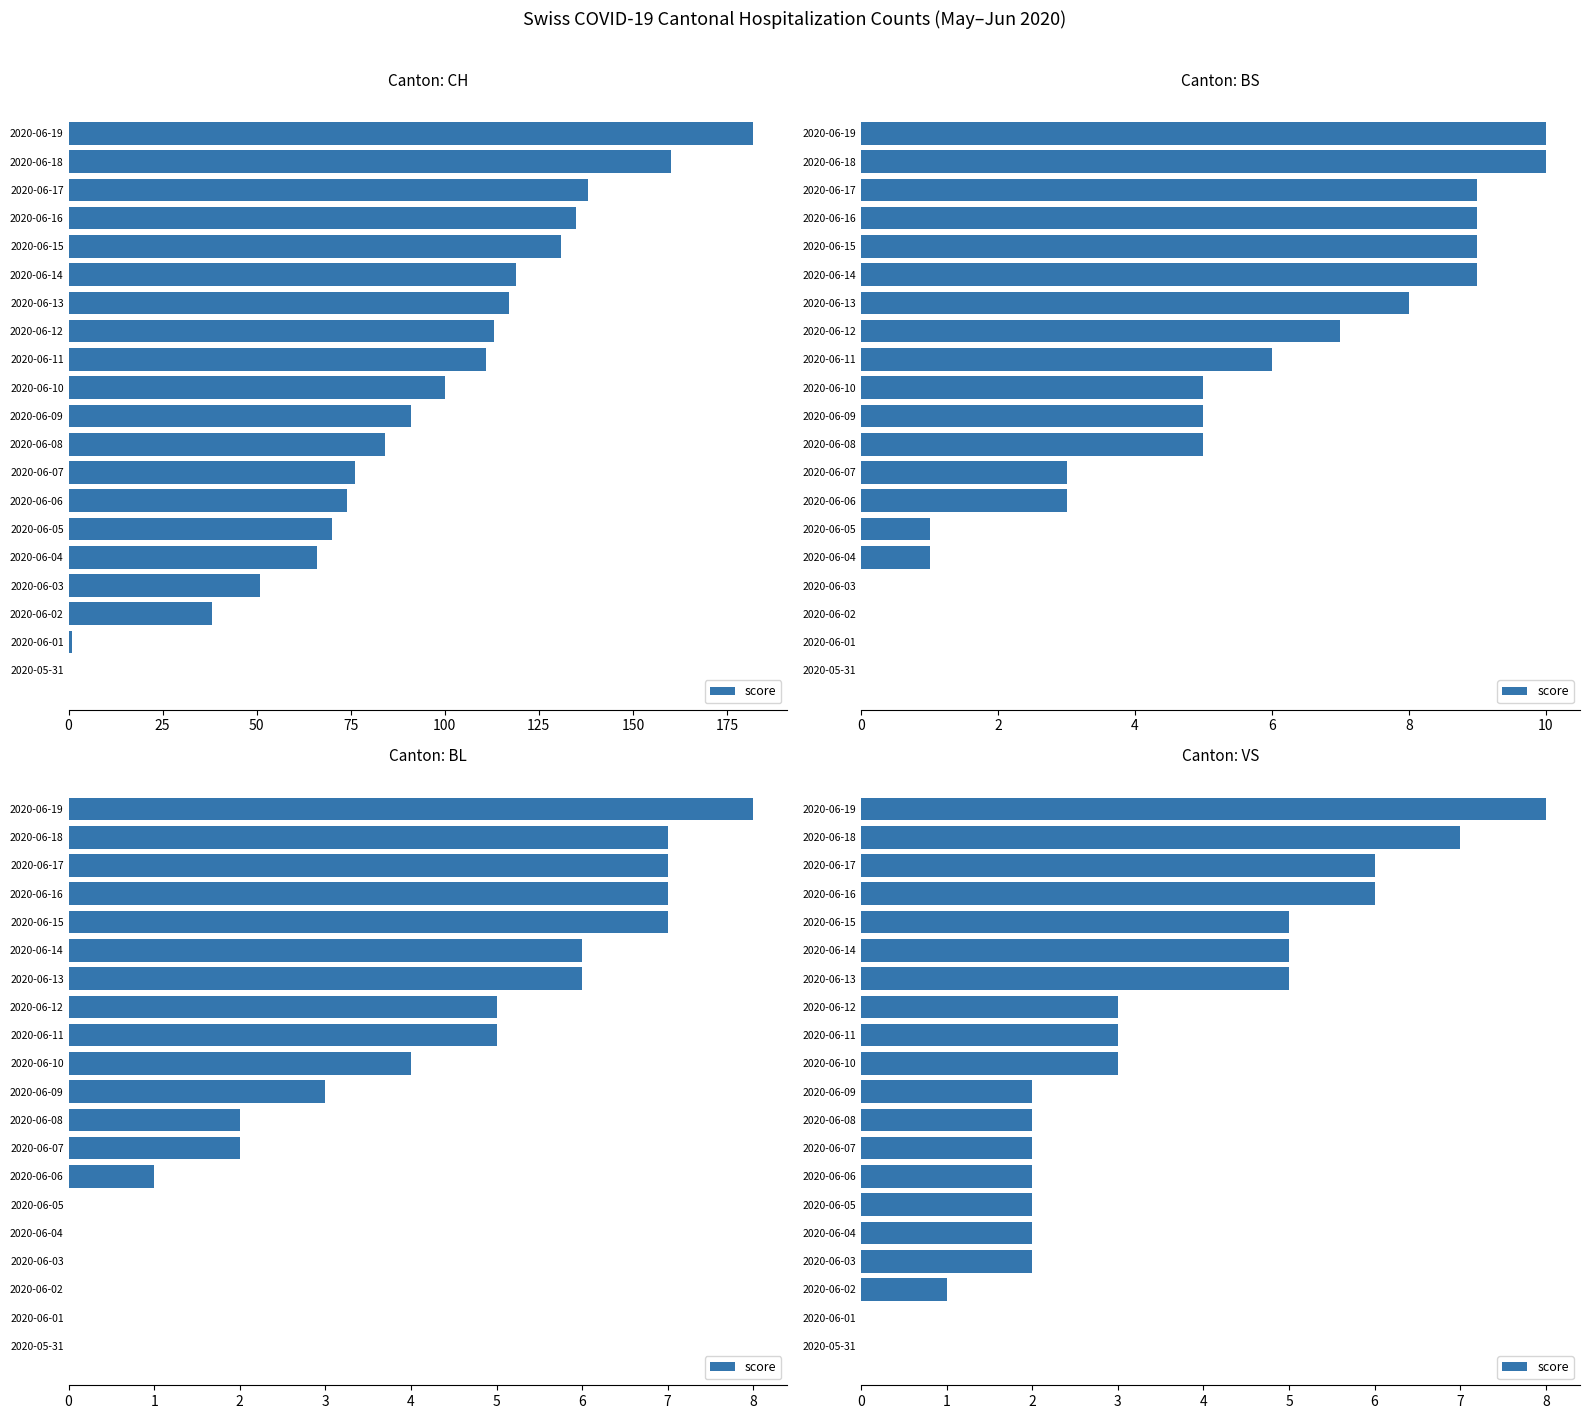

Are the bars horizontal?

Yes